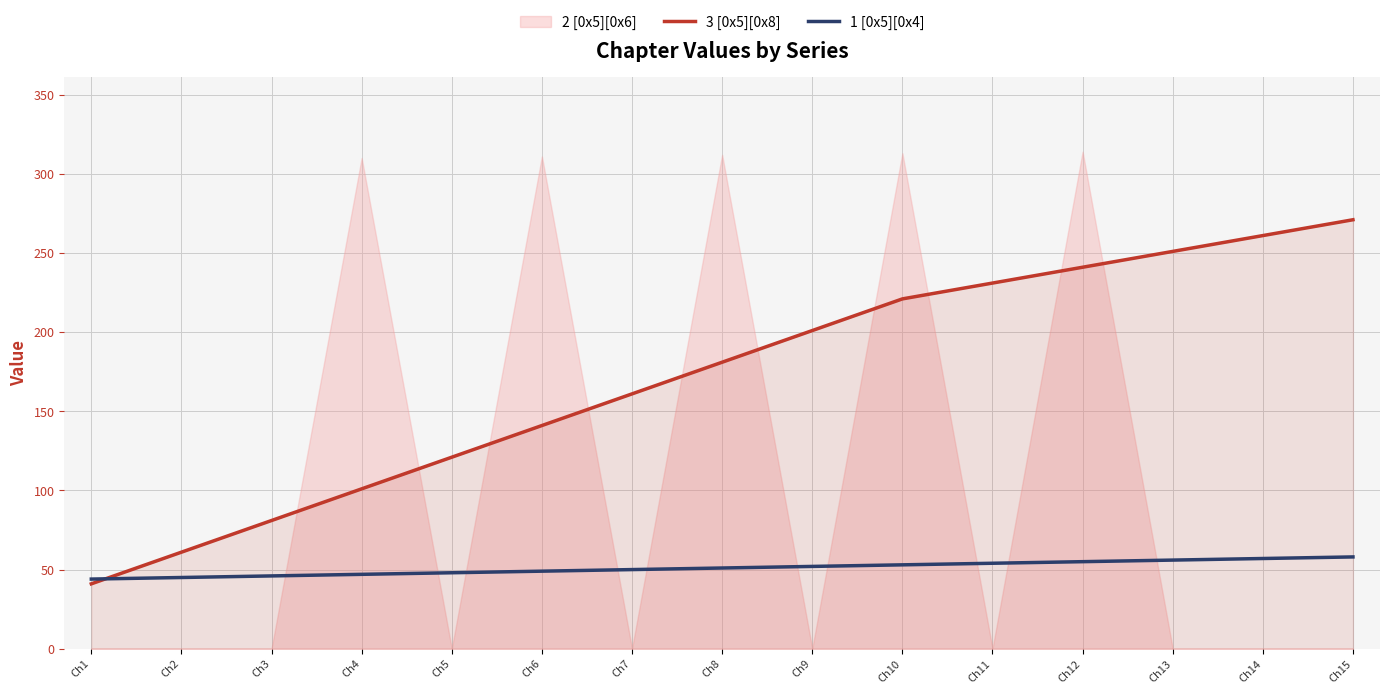

Which category has the lowest value in the 3 [0x5][0x8] series?

Ch1